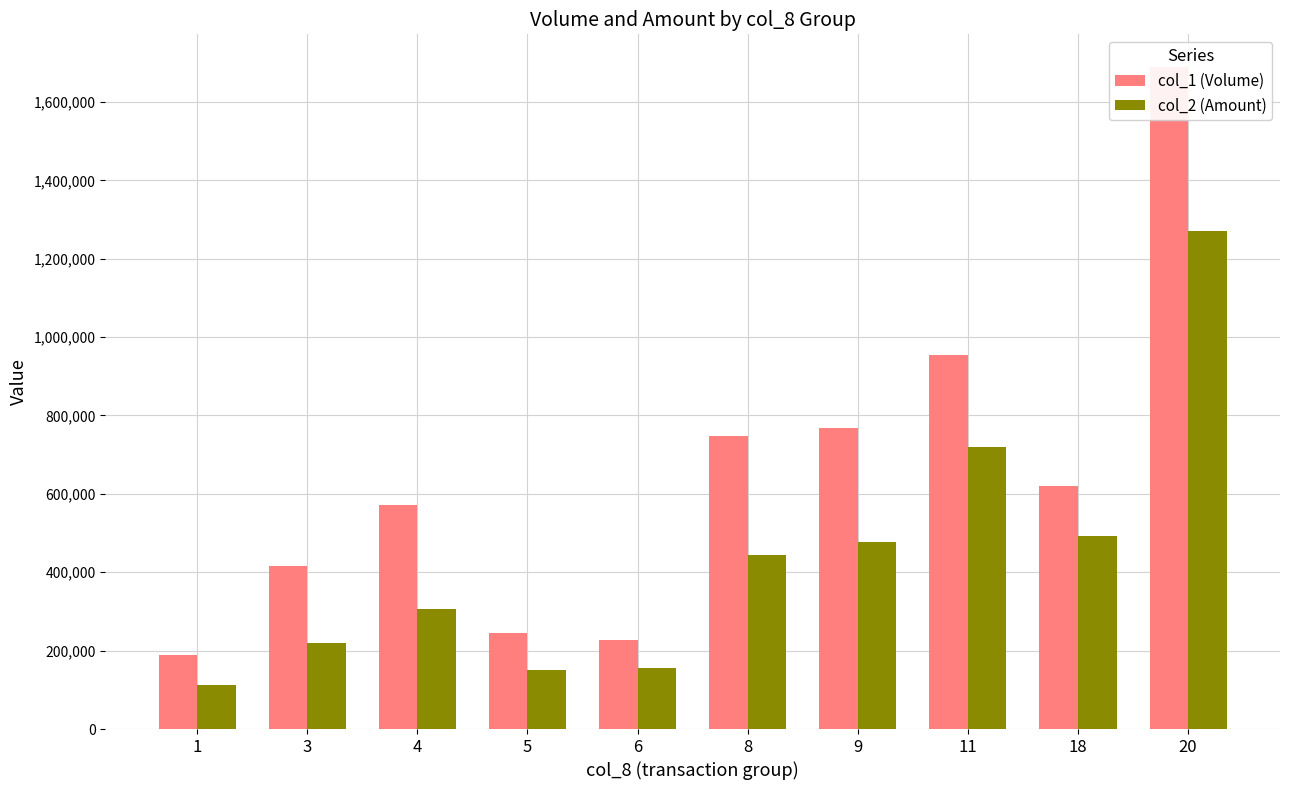

What is the sum of the col_1 (Volume) values at 11 and 3?

1372000